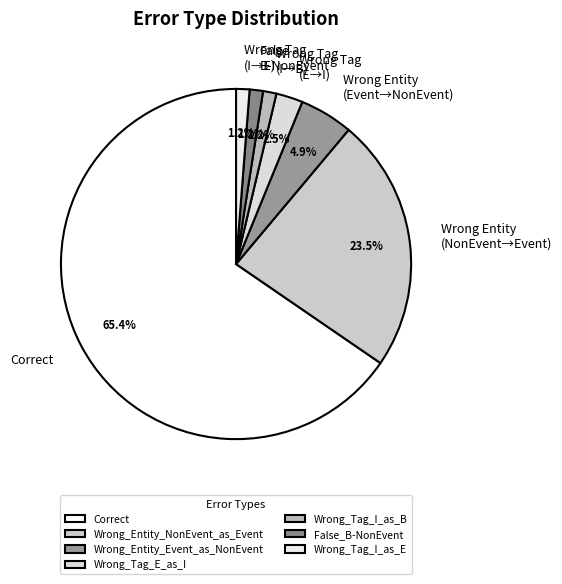

To the nearest percent, what is the combined percentage of Correct and Wrong_Entity_NonEvent_as_Event?

89%